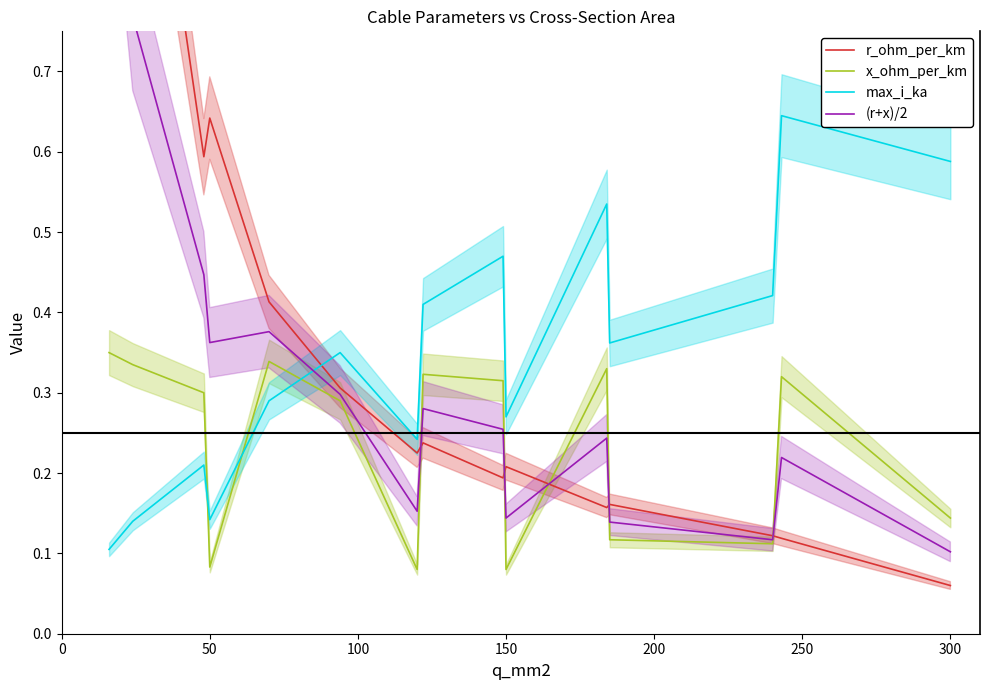

Which series has the widest spread of values?

r_ohm_per_km